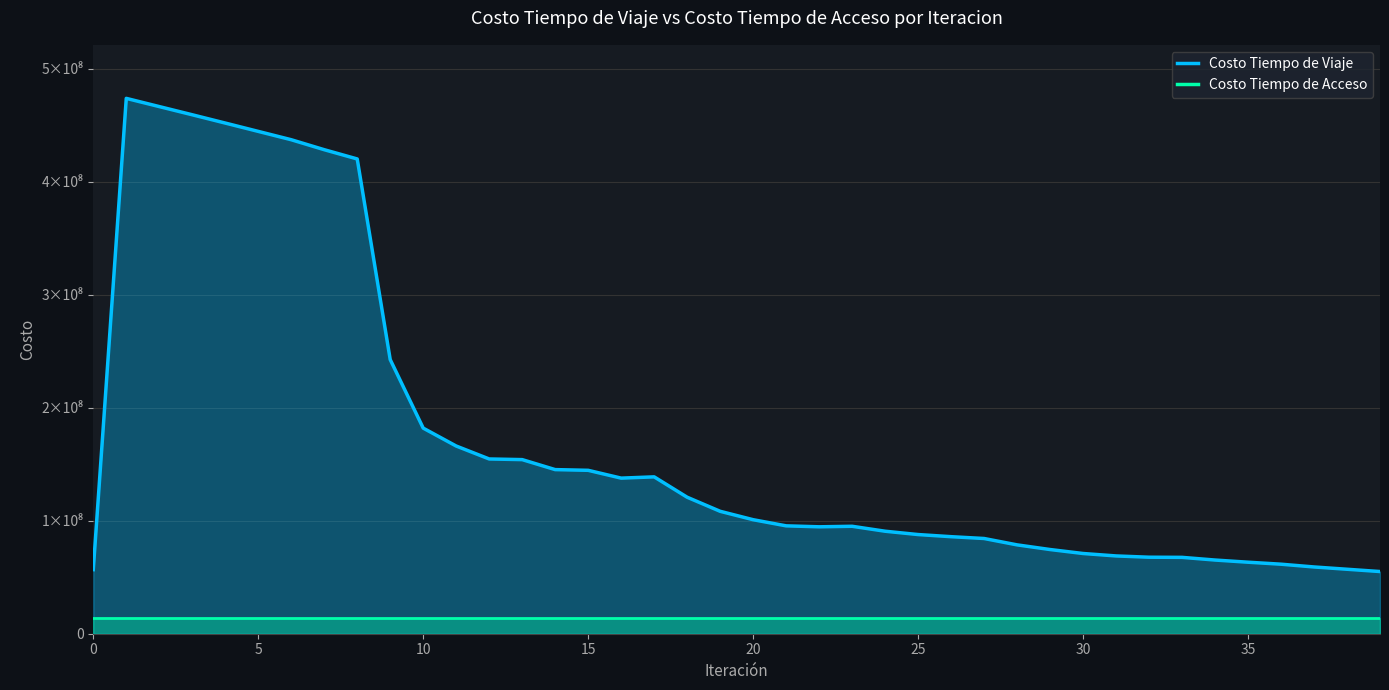

What is the highest value of the Costo Tiempo de Viaje series?

473994510.9